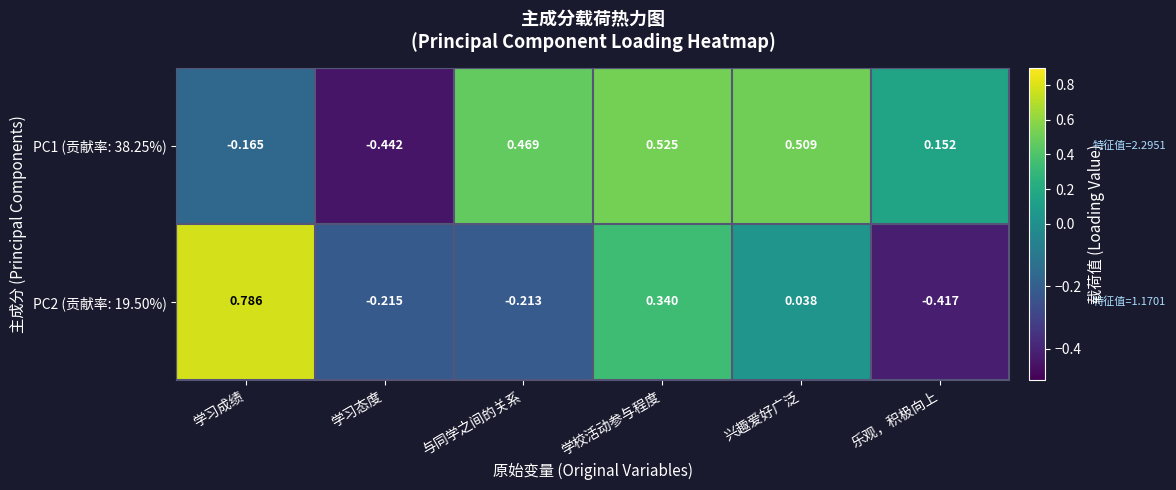

At which category does the chart reach its peak across all series?

学习成绩